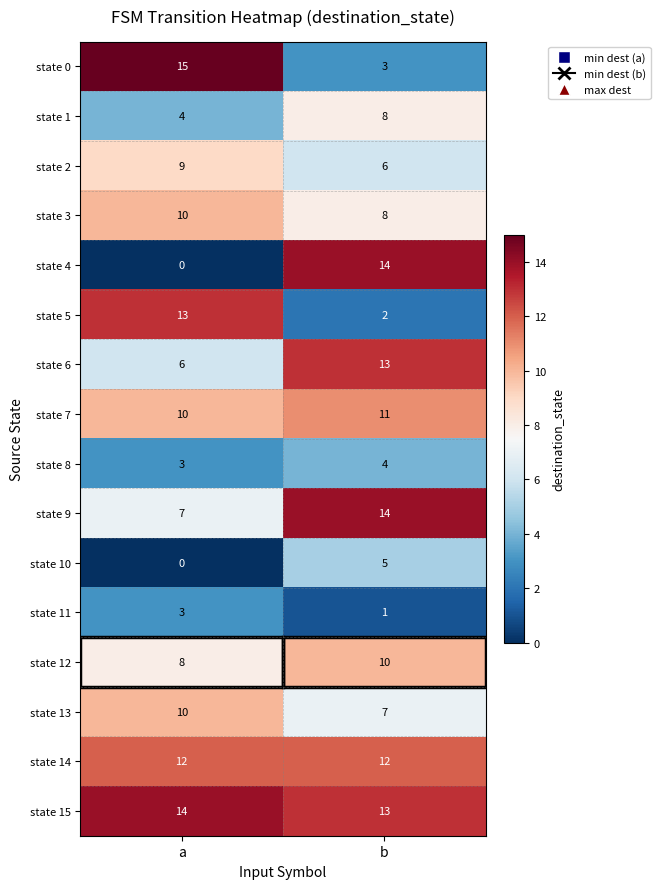

The value of state 4 at a is -9. True or false?

False